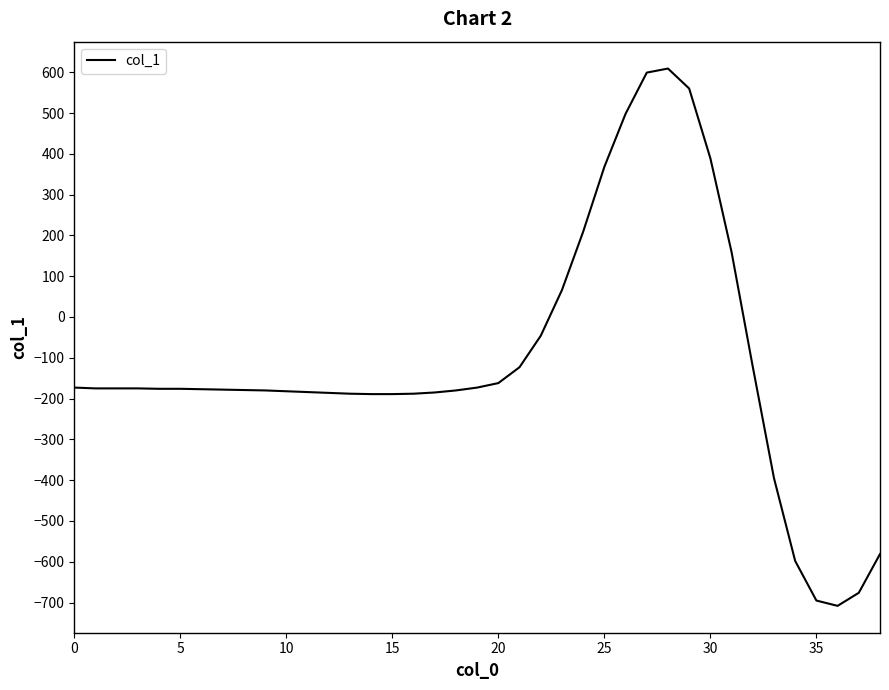

What is the maximum value shown in the chart?

609